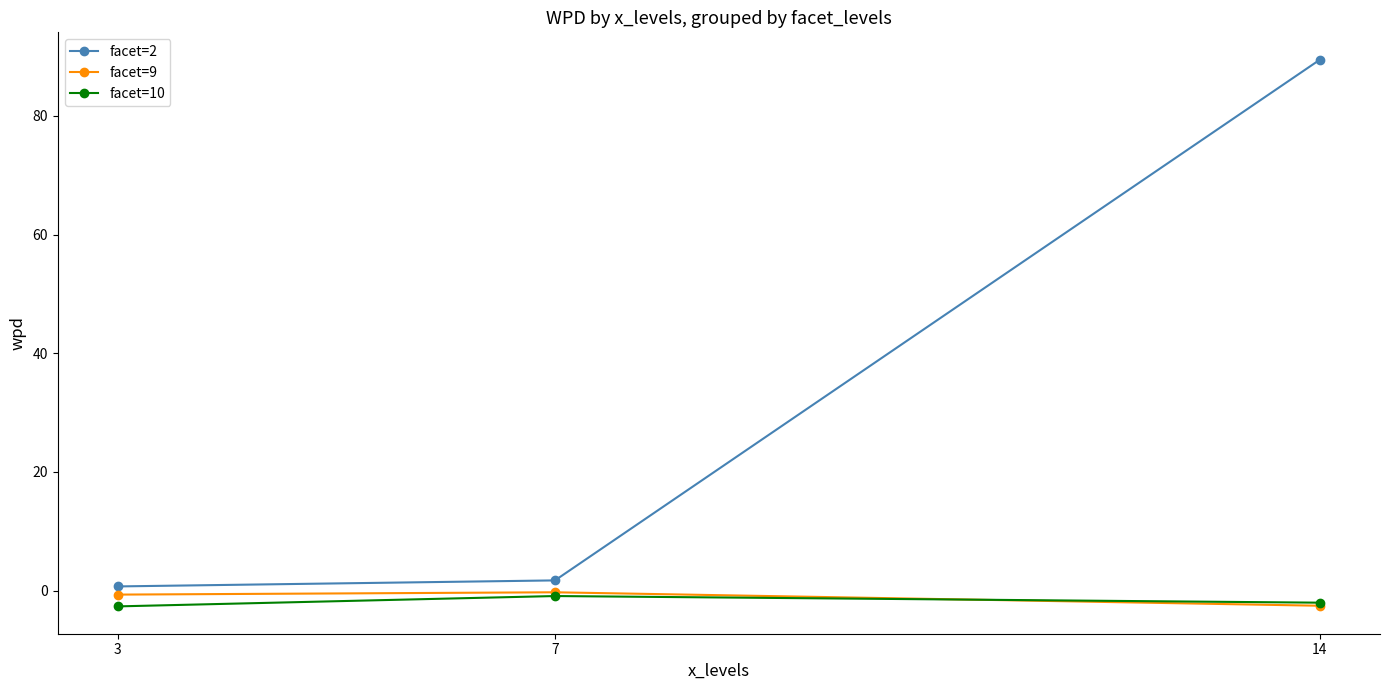

Count the facet=9 values in the range -2 to 0.

2